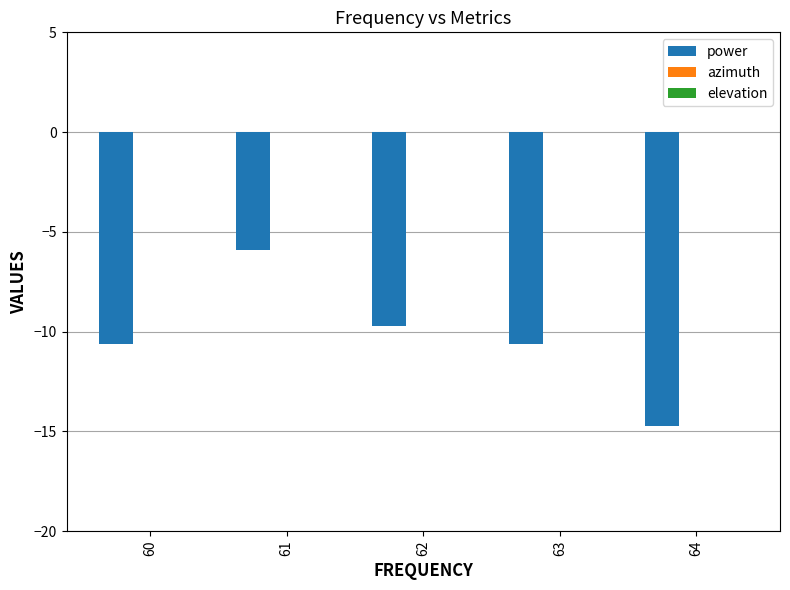

What is the value of the 1st bar from the left?

-10.6